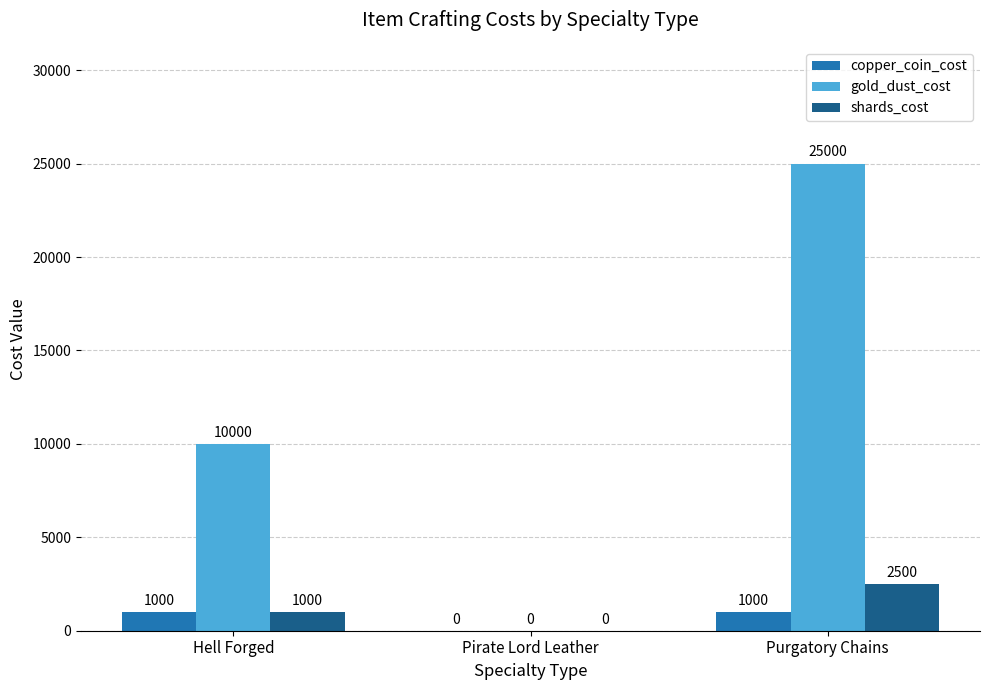

What is the average value of the copper_coin_cost series?

667